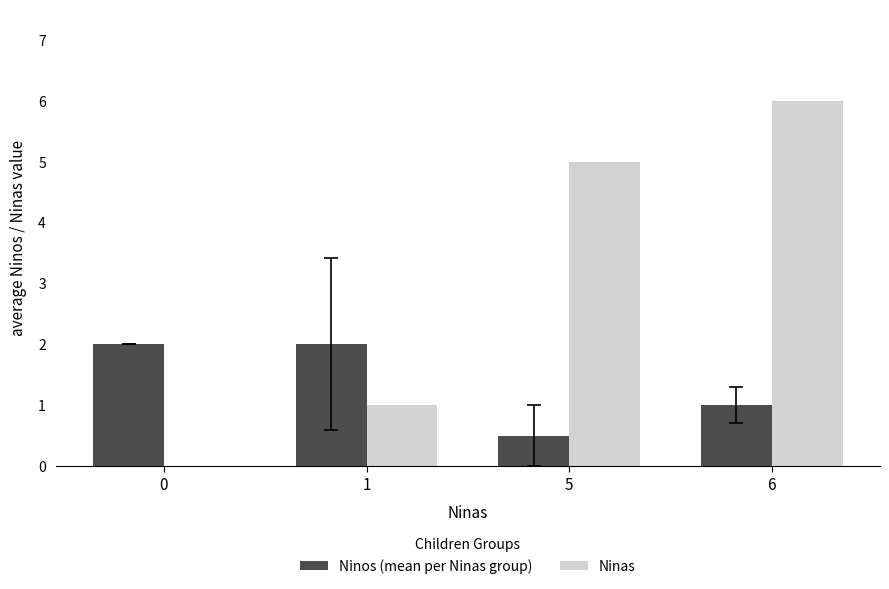

Which series changed the most between 5 and 6?

Ninas